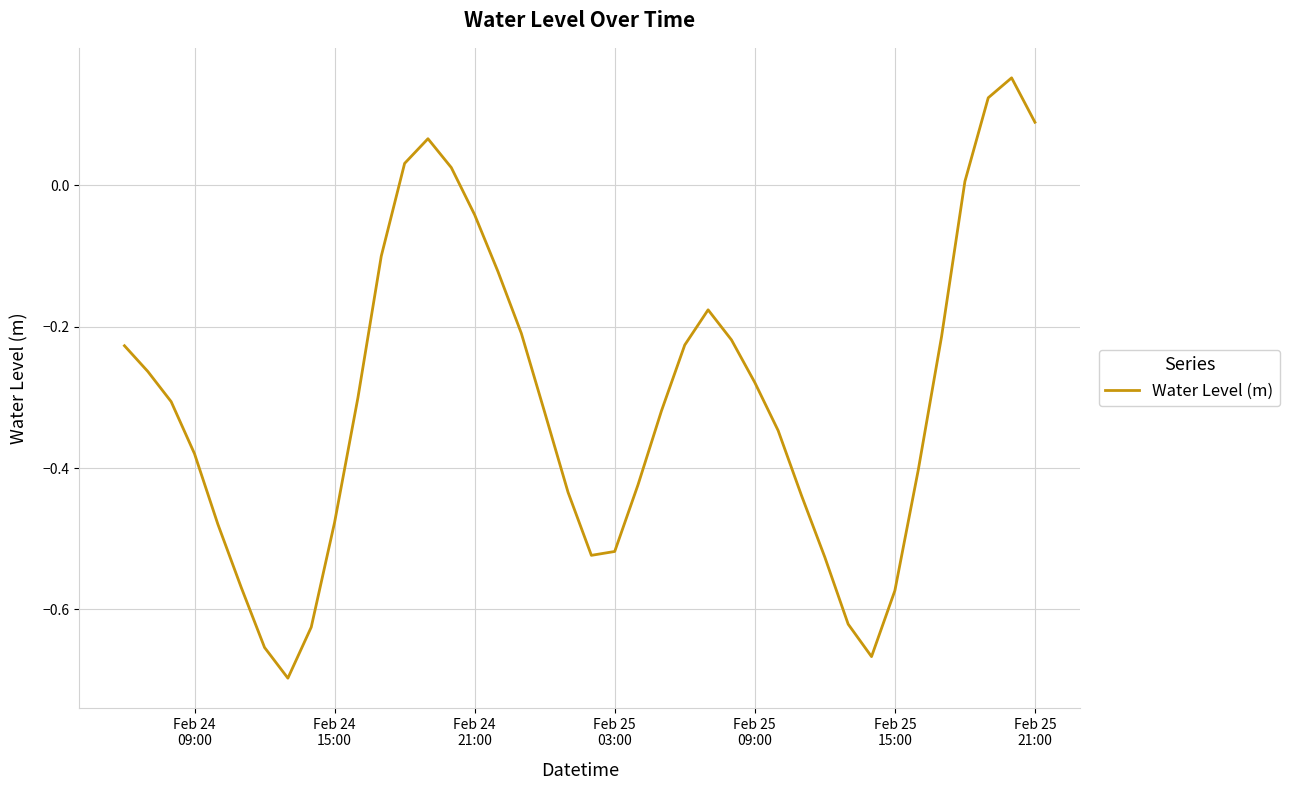

What is the difference between the maximum and minimum values?

0.8